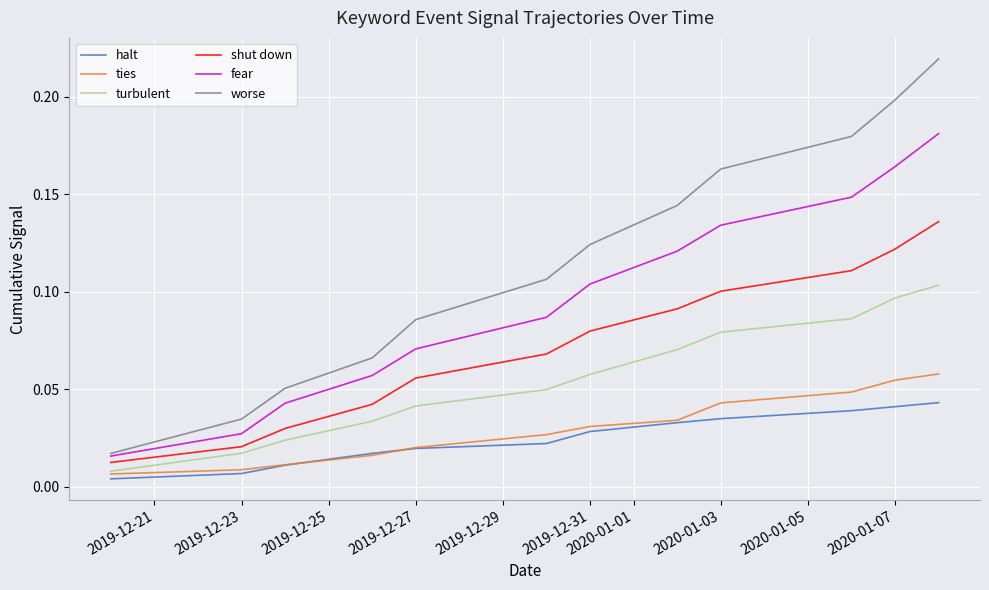

List the series in order of their peak value, highest first.

worse, fear, shut down, turbulent, ties, halt